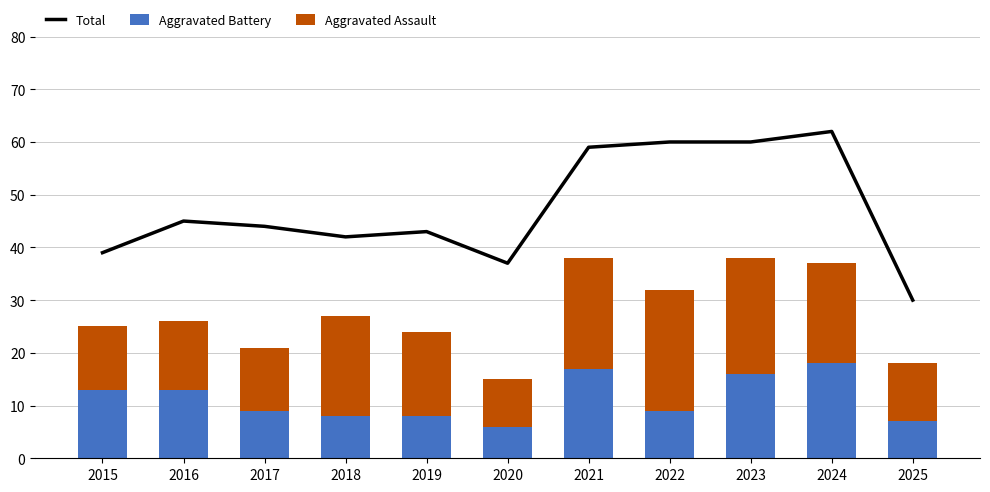

Which series changed the most between 2015 and 2021?

Total